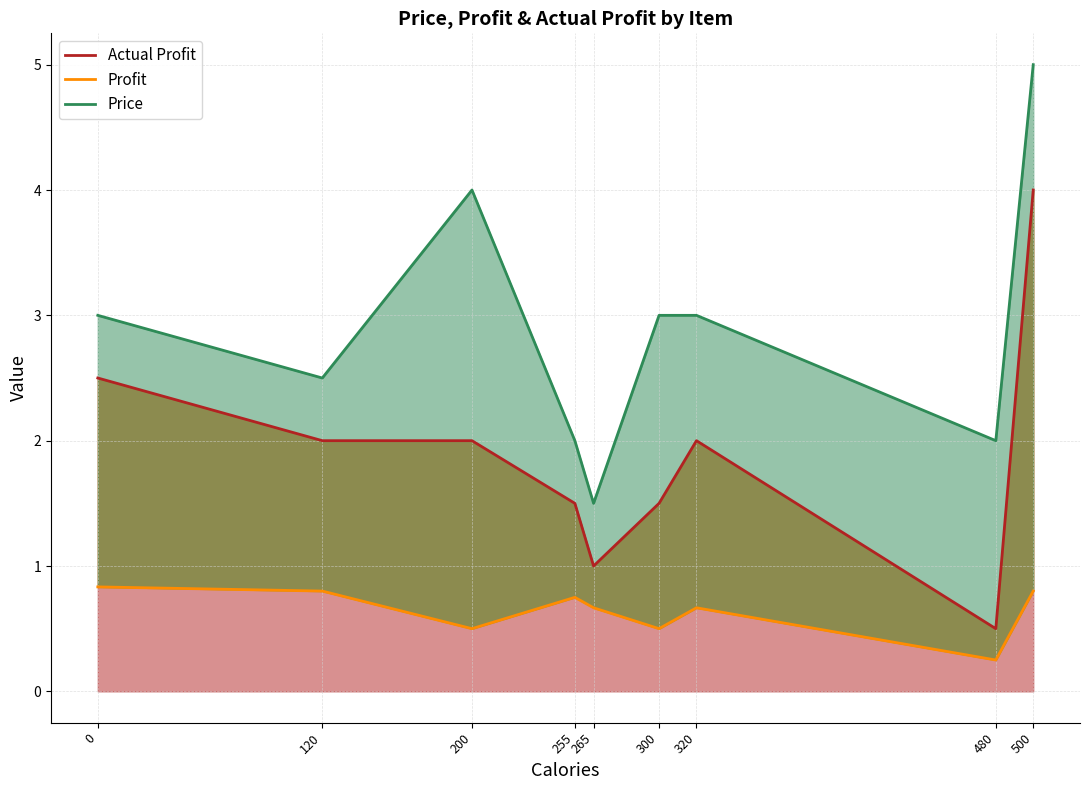

True or false: Actual Profit and Price intersect in this chart.

False